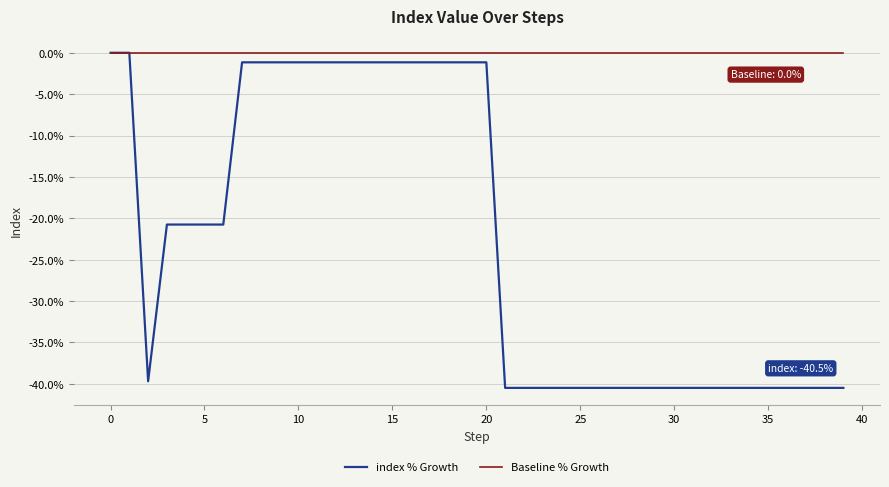

Which series has the widest spread of values?

index % Growth